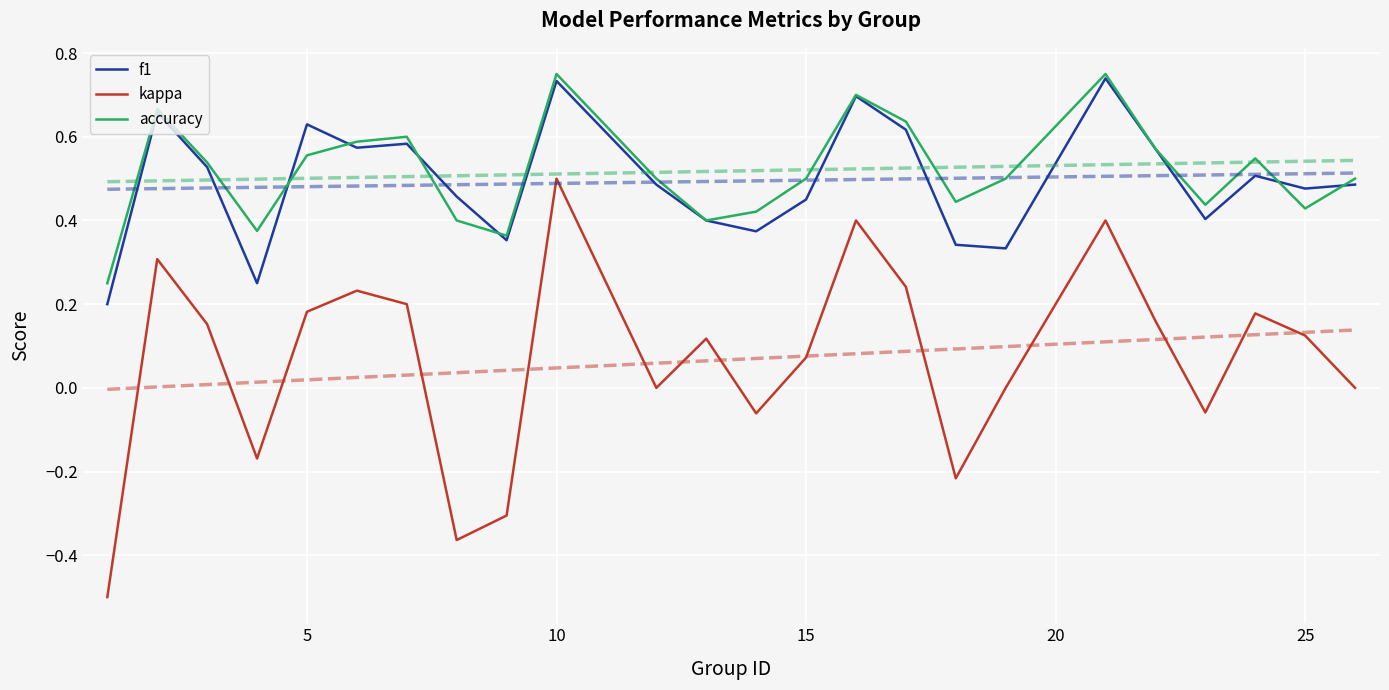

True or false: kappa and accuracy intersect in this chart.

False